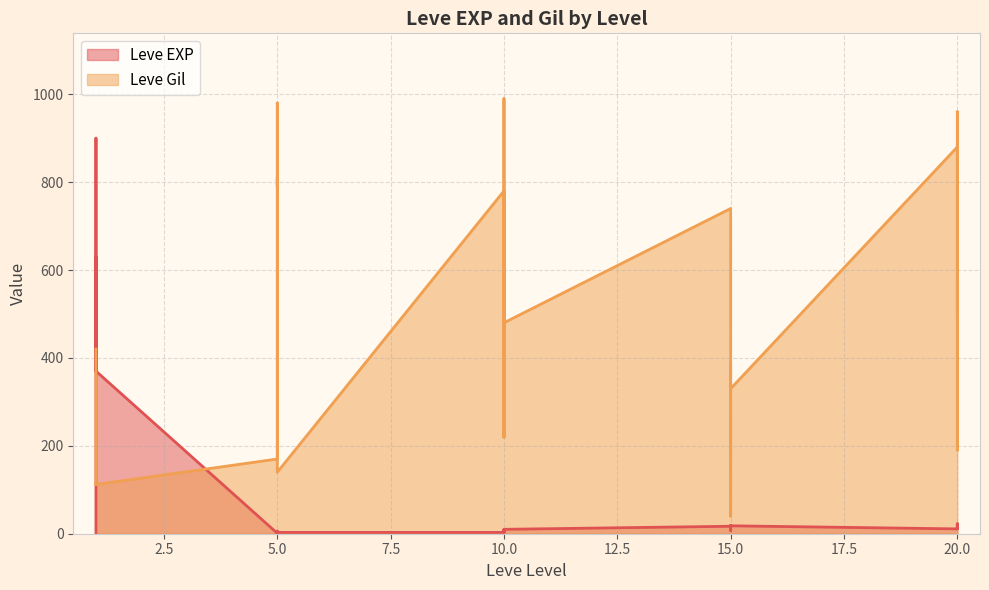

True or false: Leve Gil has more than 2 interior local peaks.

True